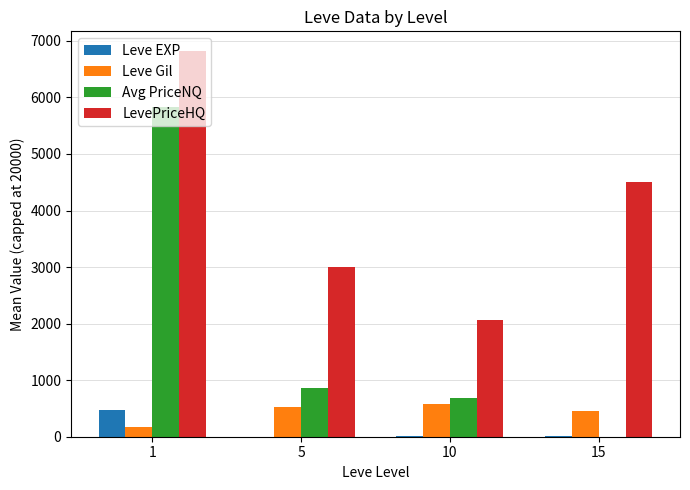

What is the highest value of the LevePriceHQ series?

6827.0